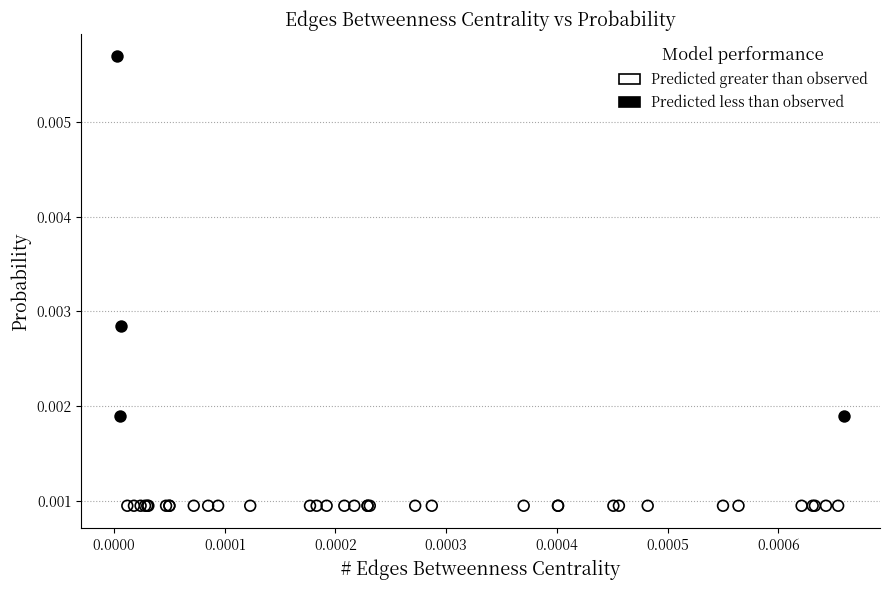

Which series contains the highest Y value?

Predicted less than observed